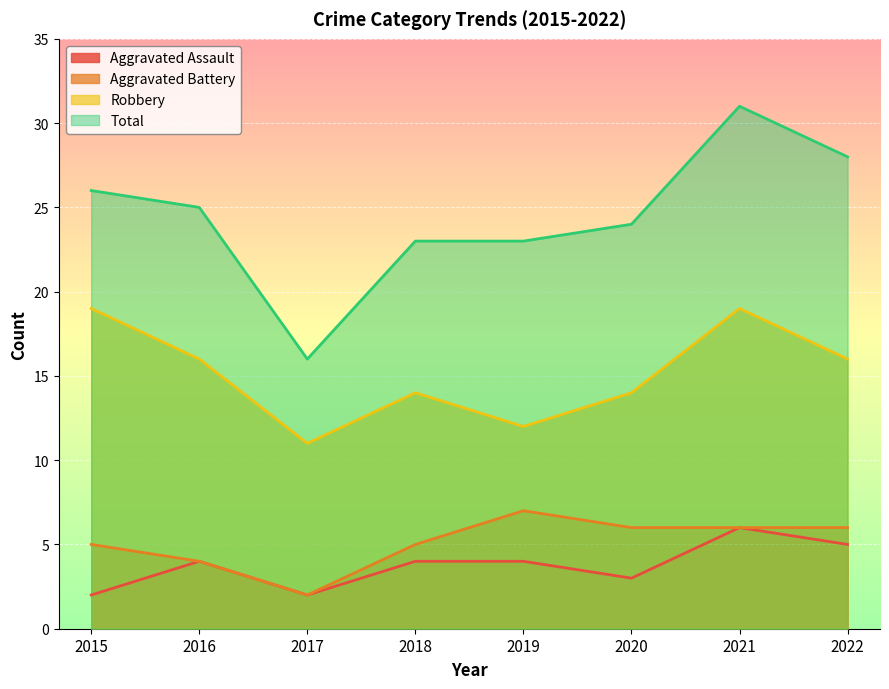

How many categories are shown in the chart?

8